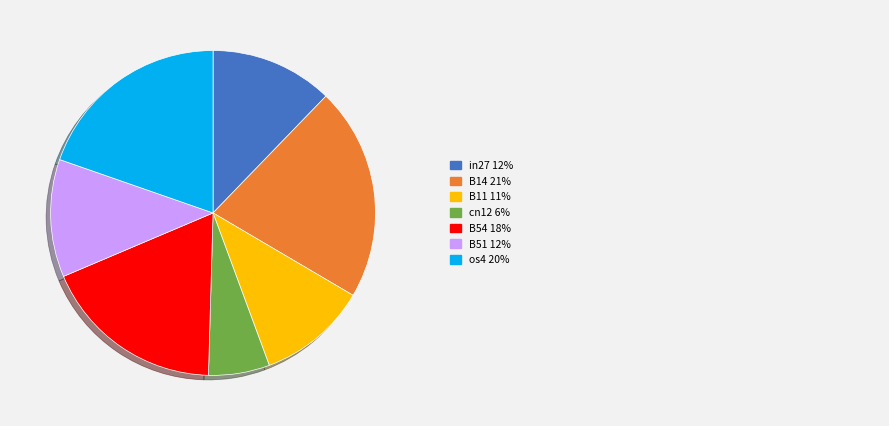

Is there a majority slice in this chart?

No